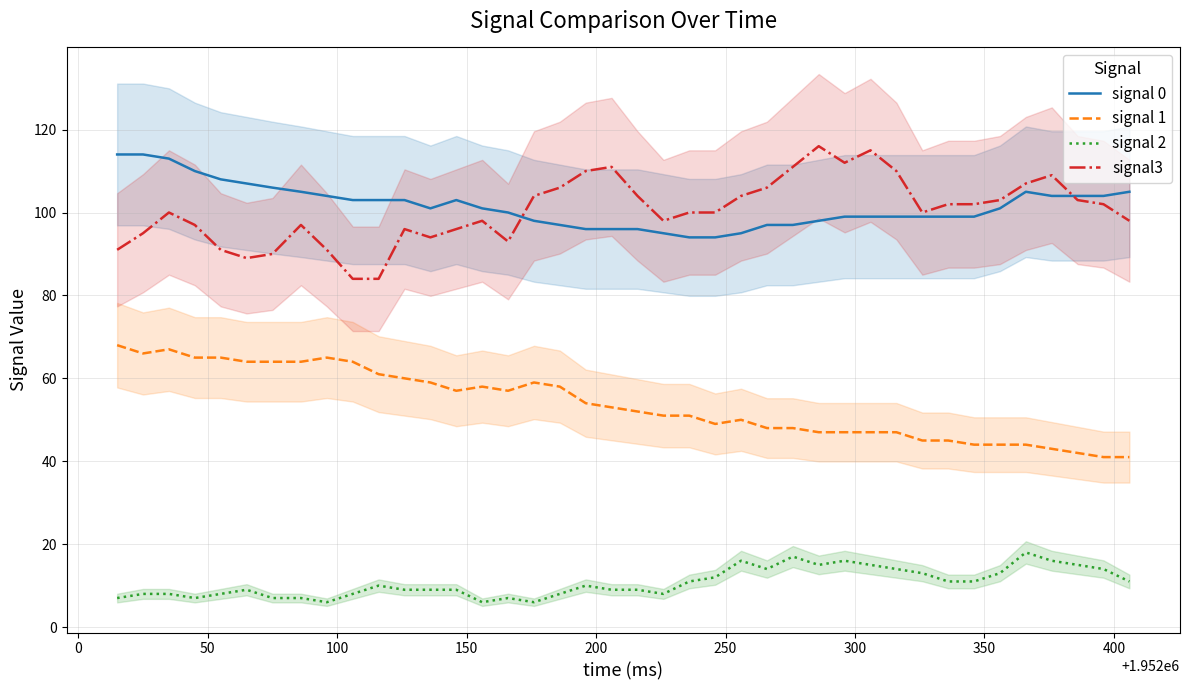

True or false: signal 1 and signal3 cross at least once.

False